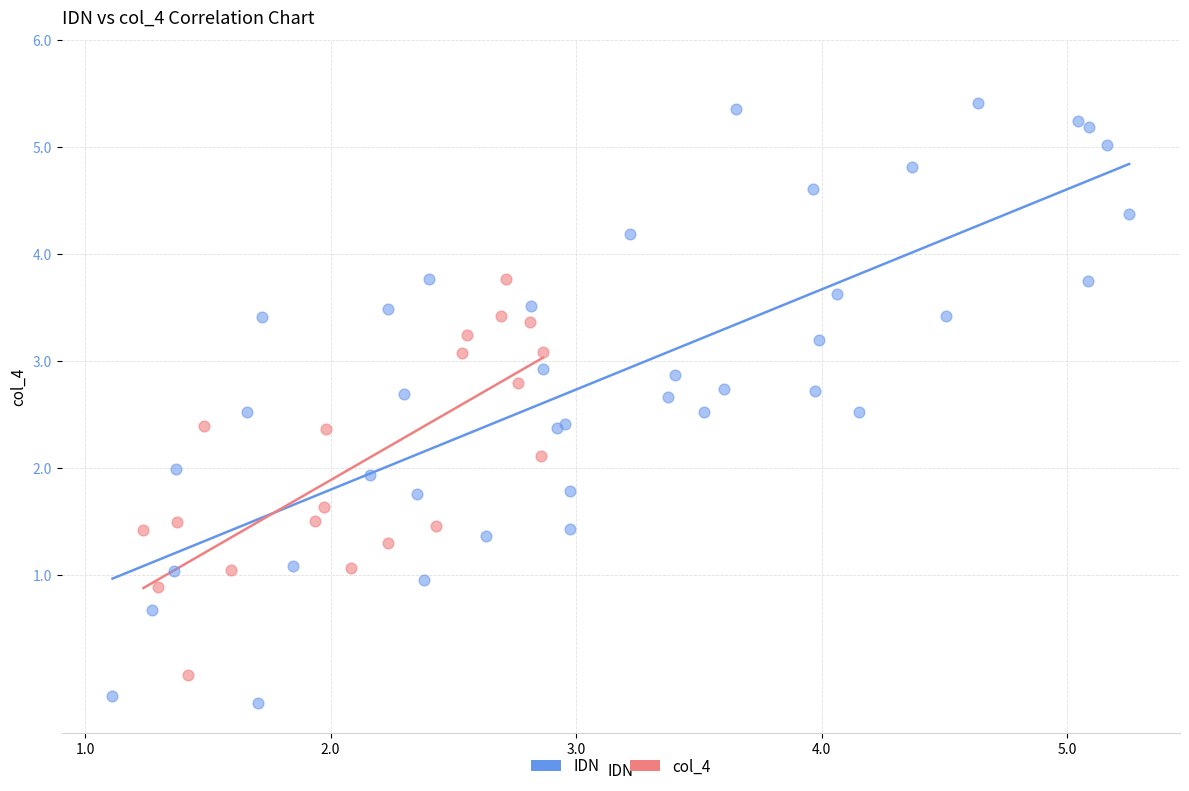

Which series has the largest Y range (max minus min)?

IDN